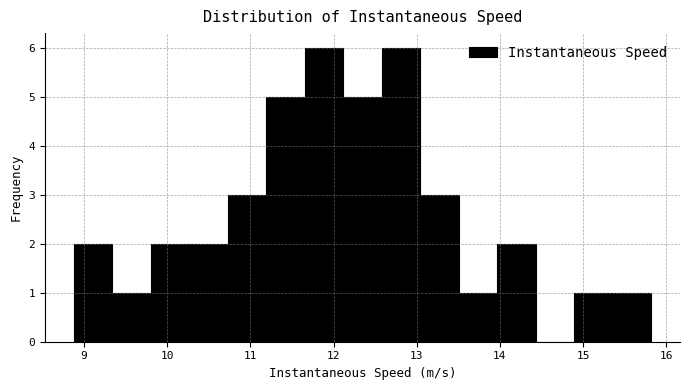

Reading left to right, transcribe this chart: for each bar, give the range it covers on the x-axis and its height. Neither the bar edges nor the heights are printed on the chart, so give them approximately, as read against the axes.

8.9 to 9.3: 2
9.3 to 9.8: 1
9.8 to 10.3: 2
10.3 to 10.7: 2
10.7 to 11.2: 3
11.2 to 11.7: 5
11.7 to 12.1: 6
12.1 to 12.6: 5
12.6 to 13.0: 6
13.0 to 13.5: 3
13.5 to 14.0: 1
14.0 to 14.4: 2
14.4 to 14.9: 0
14.9 to 15.4: 1
15.4 to 15.8: 1